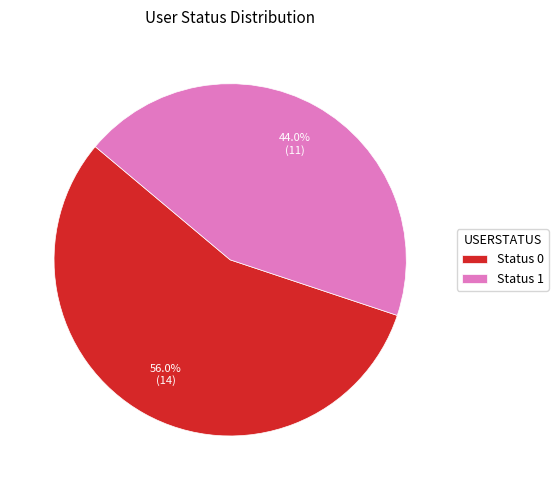

Approximately how many times larger is the value at Status 0 compared to Status 1?

1.3